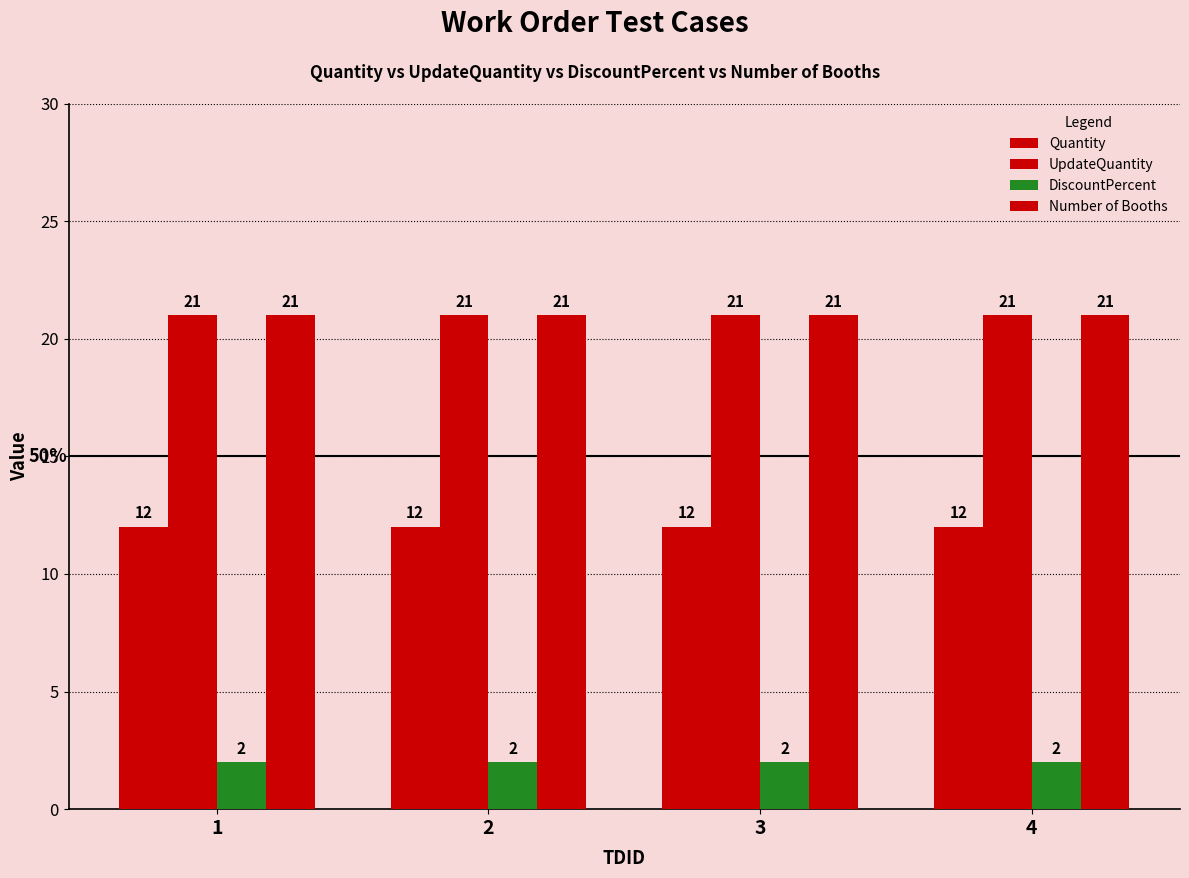

Reading left to right, transcribe all the data shown in this chart.

Quantity: 1=12	2=12	3=12	4=12
UpdateQuantity: 1=21	2=21	3=21	4=21
DiscountPercent: 1=2	2=2	3=2	4=2
Number of Booths: 1=21	2=21	3=21	4=21